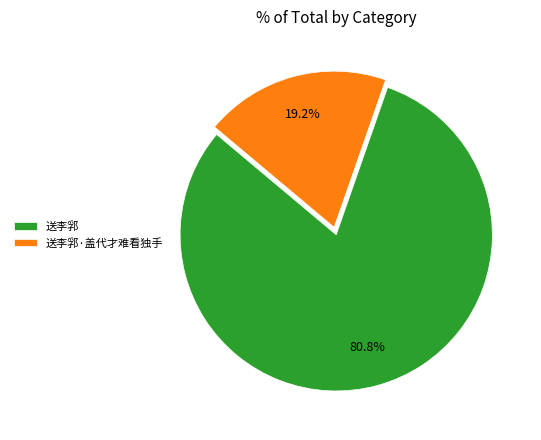

The 送李郛 slice represents 89% of the pie. True or false?

False